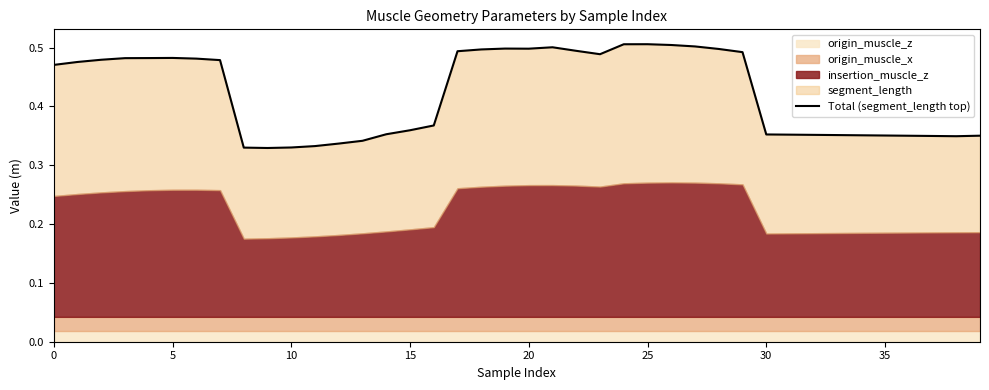

What is the sum of all values?

16.9